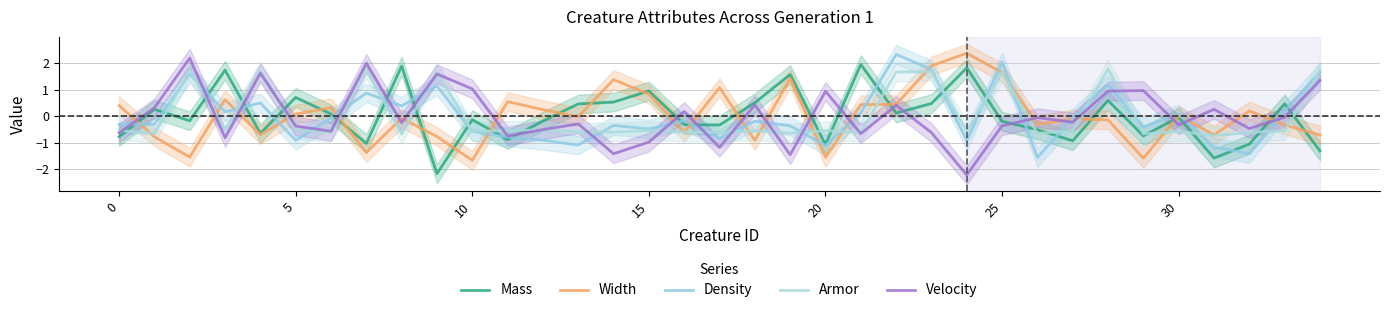

Where is Mass nearest to the value 0?

30